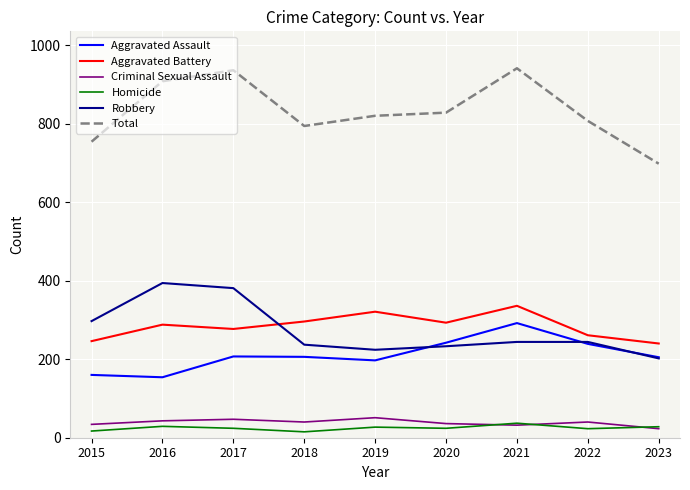

What is the sum of all Total values?

7486